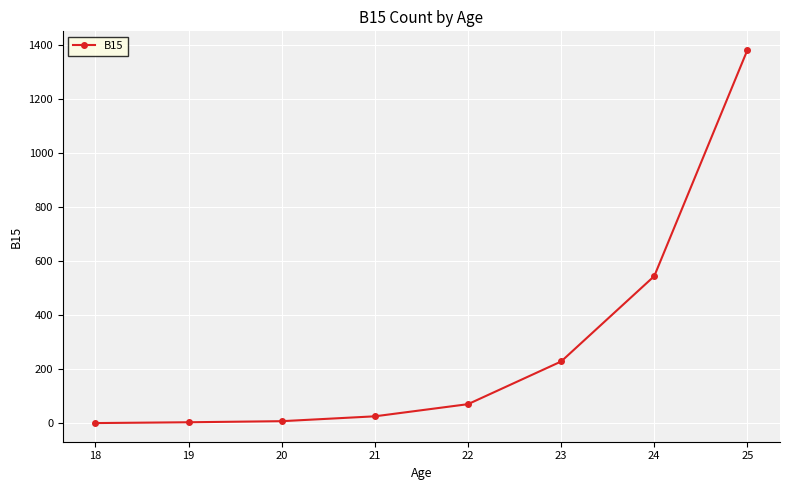

At which category does the chart reach its peak across all series?

25